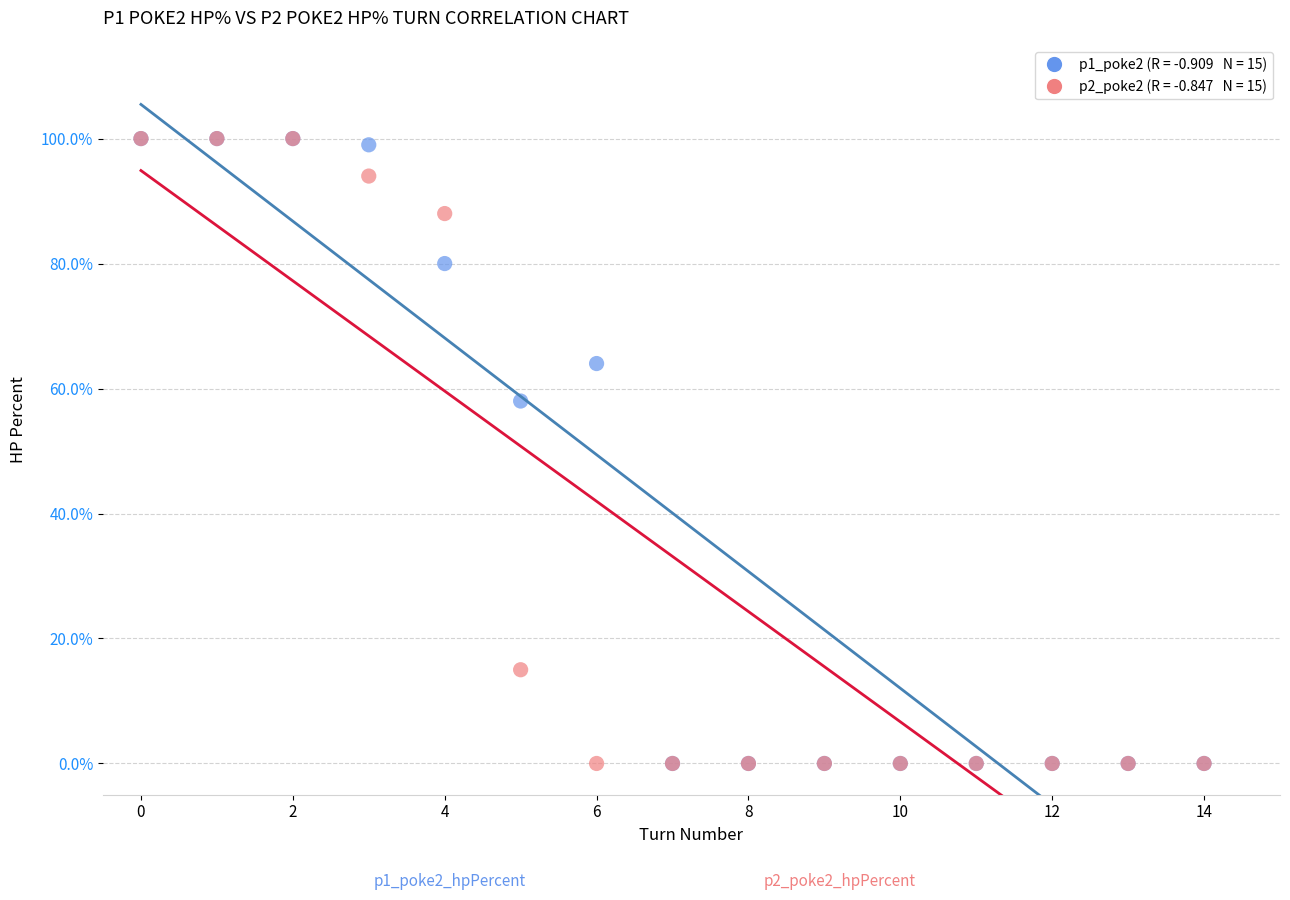

Across all series, what Y value is closest to 50?

58